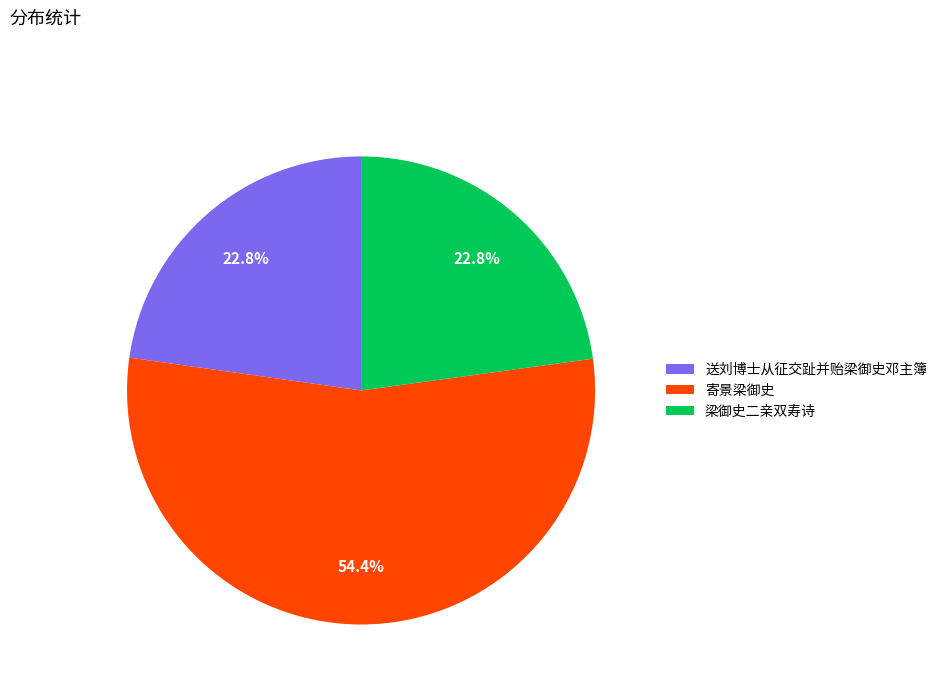

How much of the chart is everything except 梁御史二亲双寿诗?

77.2%